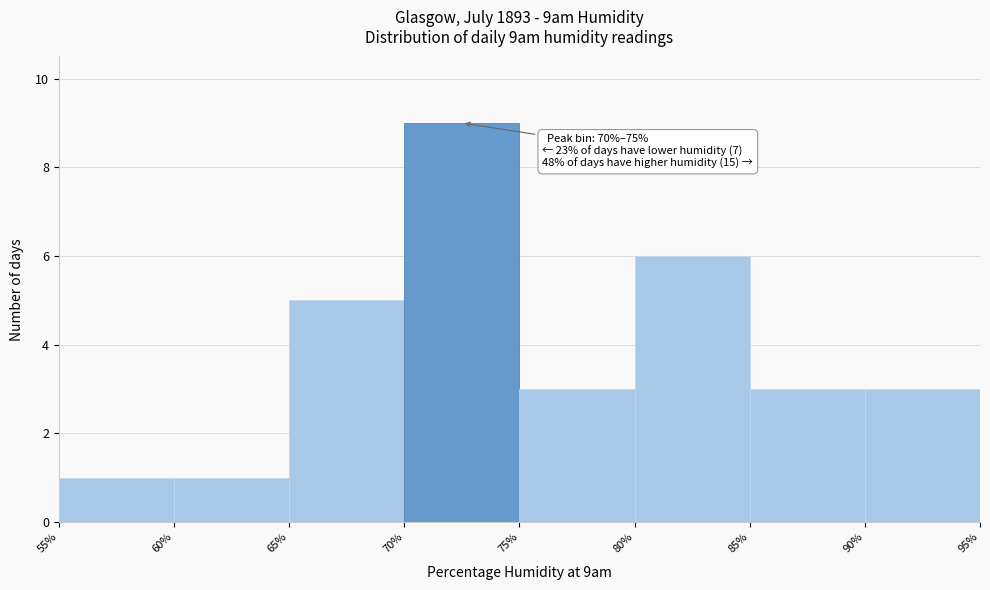

Over which range of the x-axis is the bar tallest?

70% to 75%